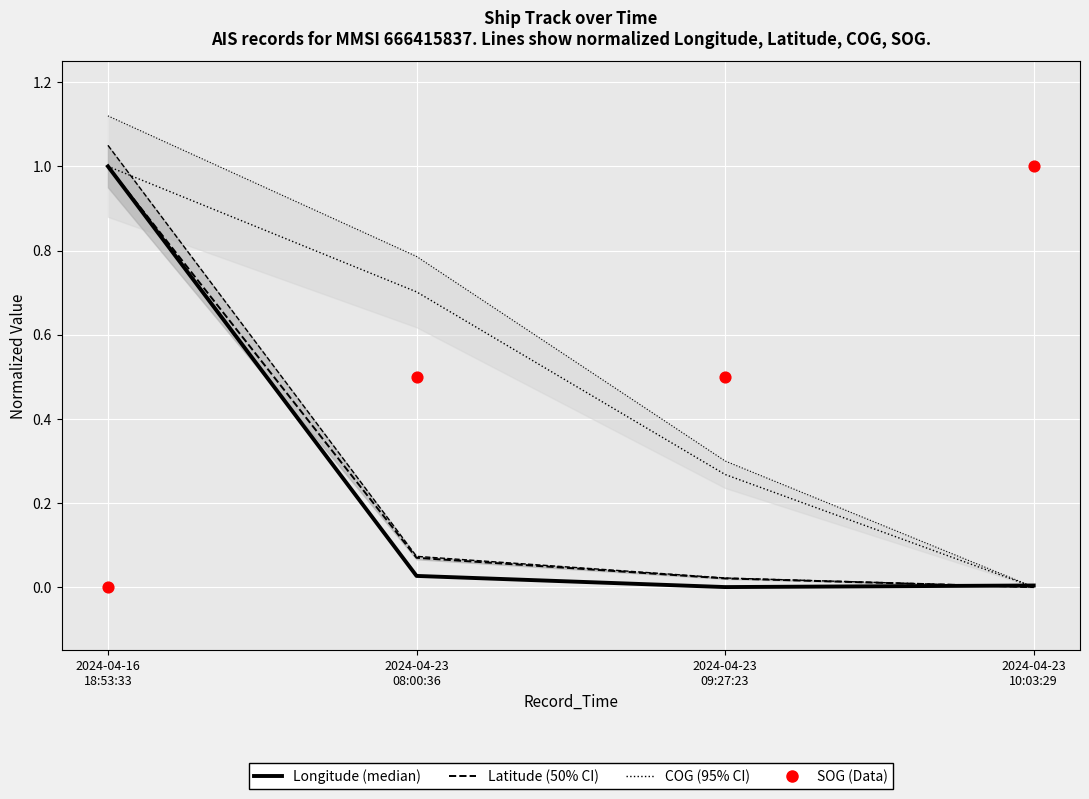

What are all the series names shown in the legend?

Longitude (median), Latitude (50% CI), COG (95% CI), SOG (Data)